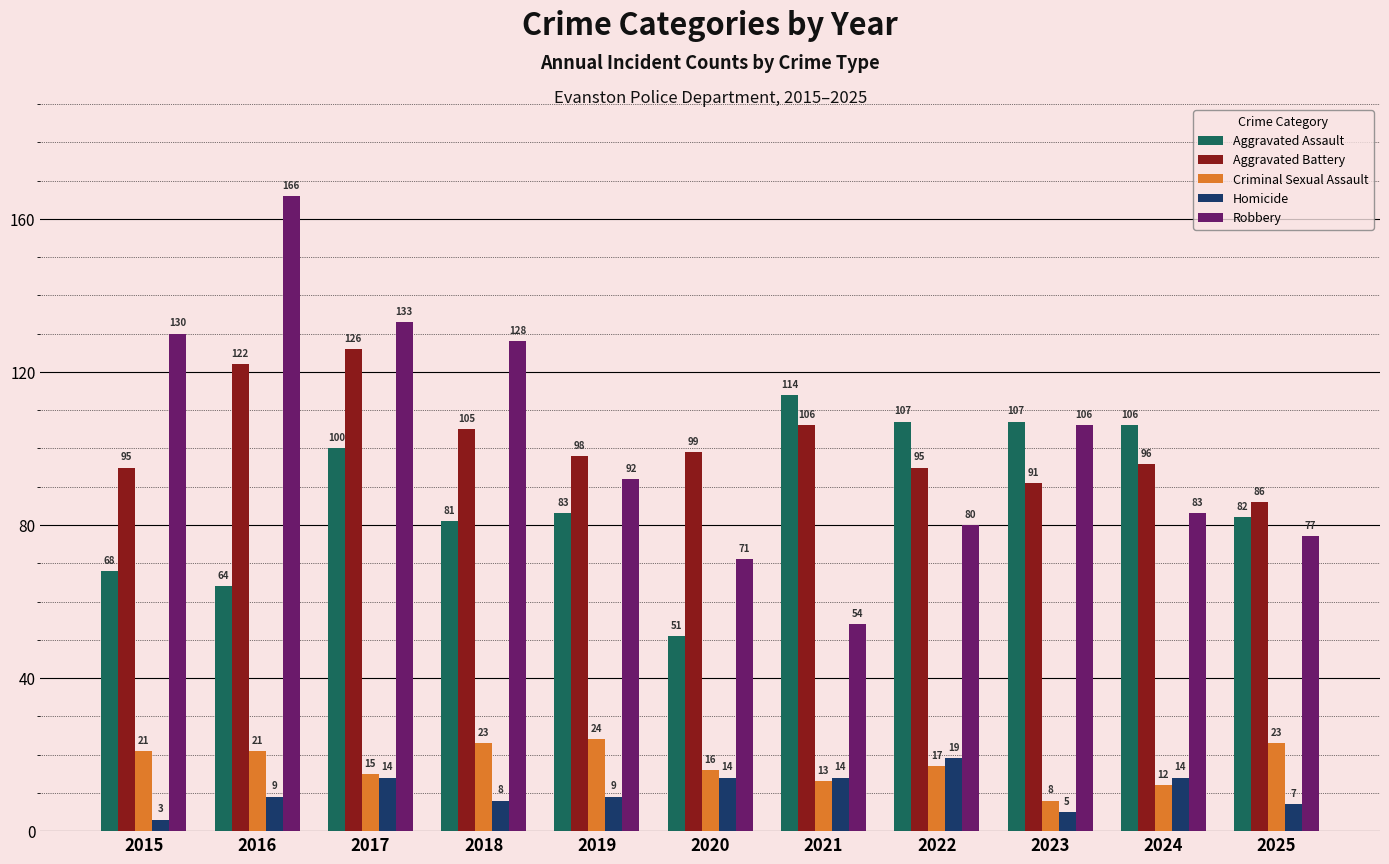

What is the spread (max minus min) of values at 2017?

119